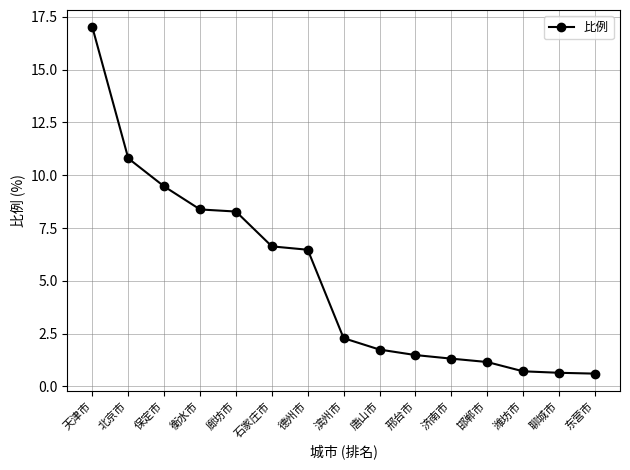

True or false: the data has more than 2 interior local peaks.

False